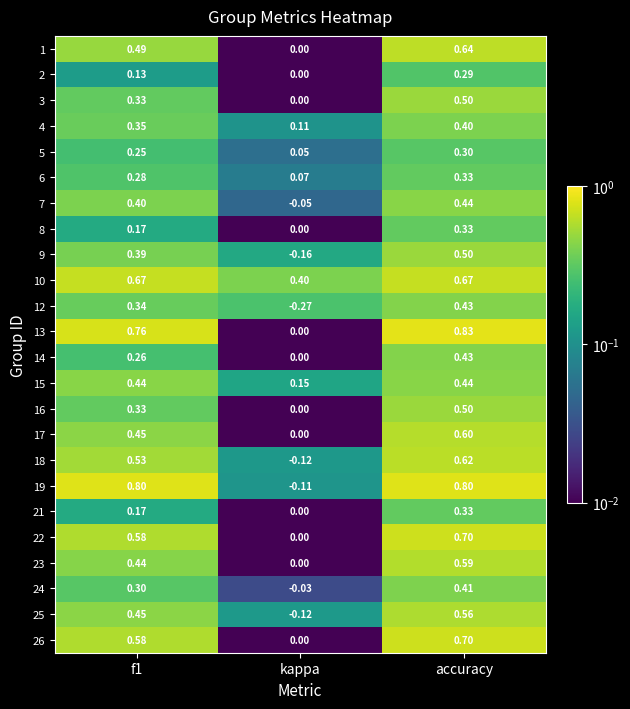

Where is 9 nearest to the value 0?

kappa